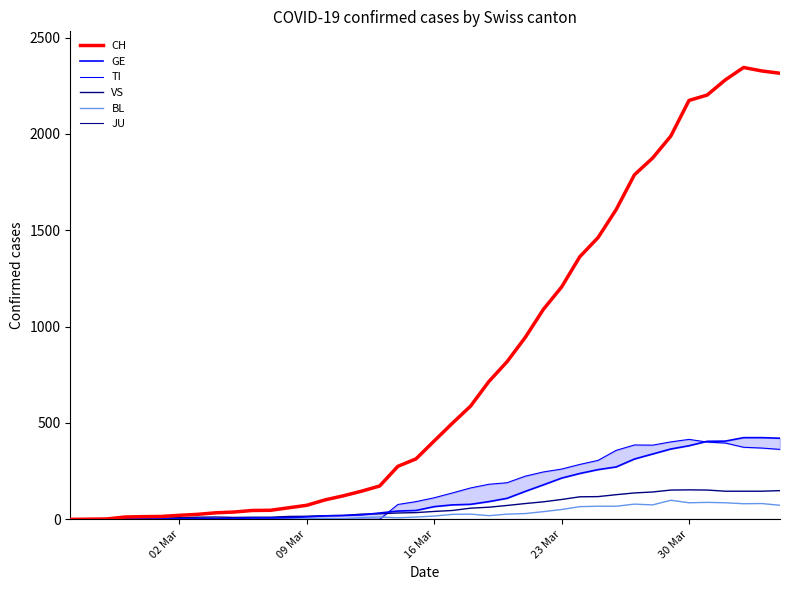

True or false: CH and JU intersect in this chart.

False